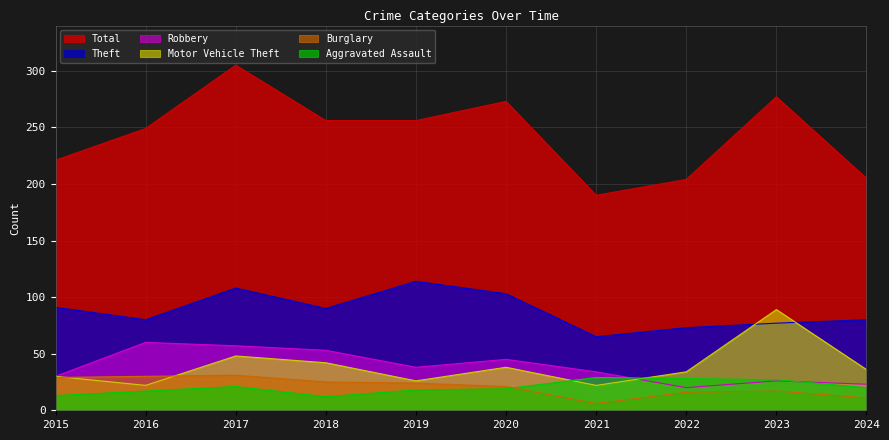

Reading left to right, extract all data points from this chart.

Aggravated Assault: 13	17	21	12	18	19	29	28	27	20
Burglary: 29	30	31	25	24	21	6	16	17	11
Motor Vehicle Theft: 30	22	48	42	26	38	22	34	89	36
Robbery: 30	60	57	53	38	45	34	20	26	23
Theft: 91	80	108	90	114	103	65	73	77	80
Total: 221	249	305	256	256	273	190	204	277	205